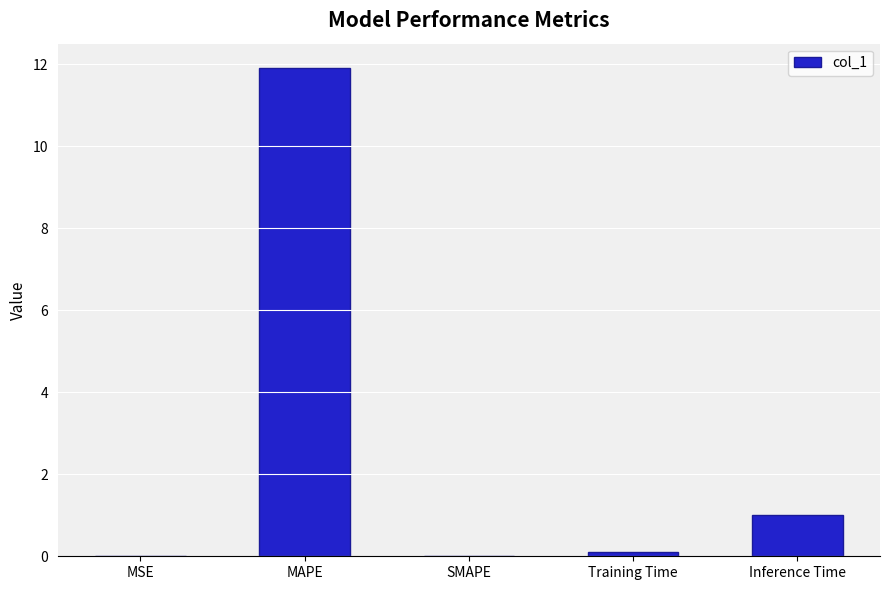

The value at Inference Time is 1.5. True or false?

False